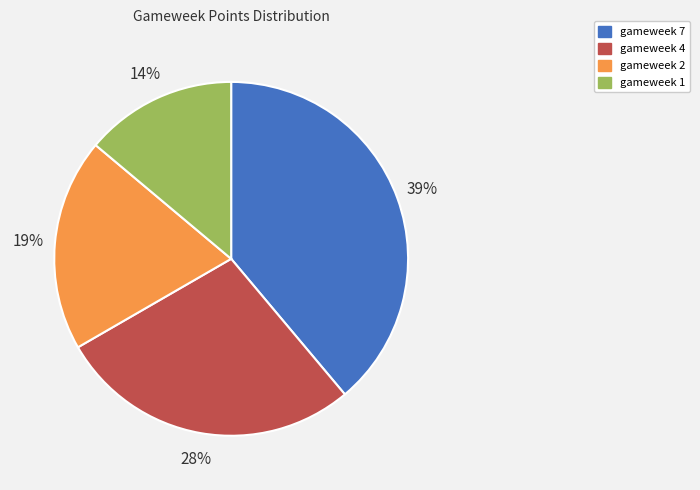

How many segments does this pie chart have?

4